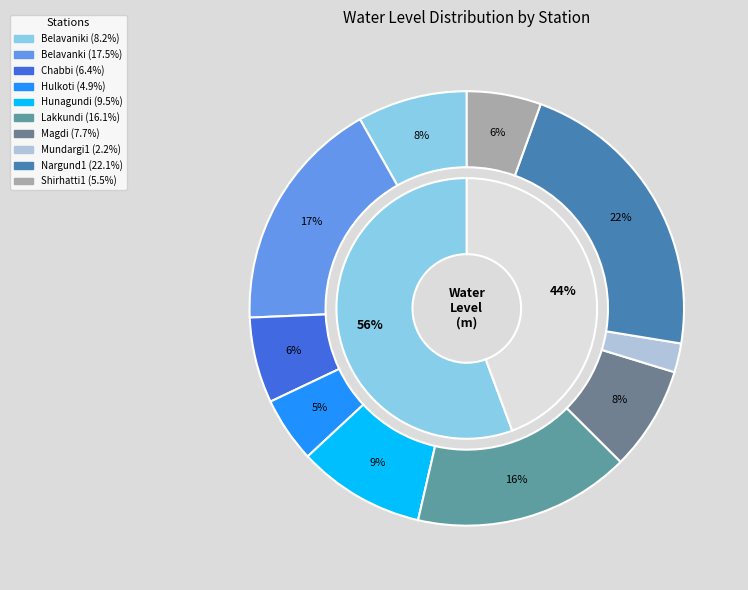

What percentage is the Belavanki slice, to the nearest percent?

17%